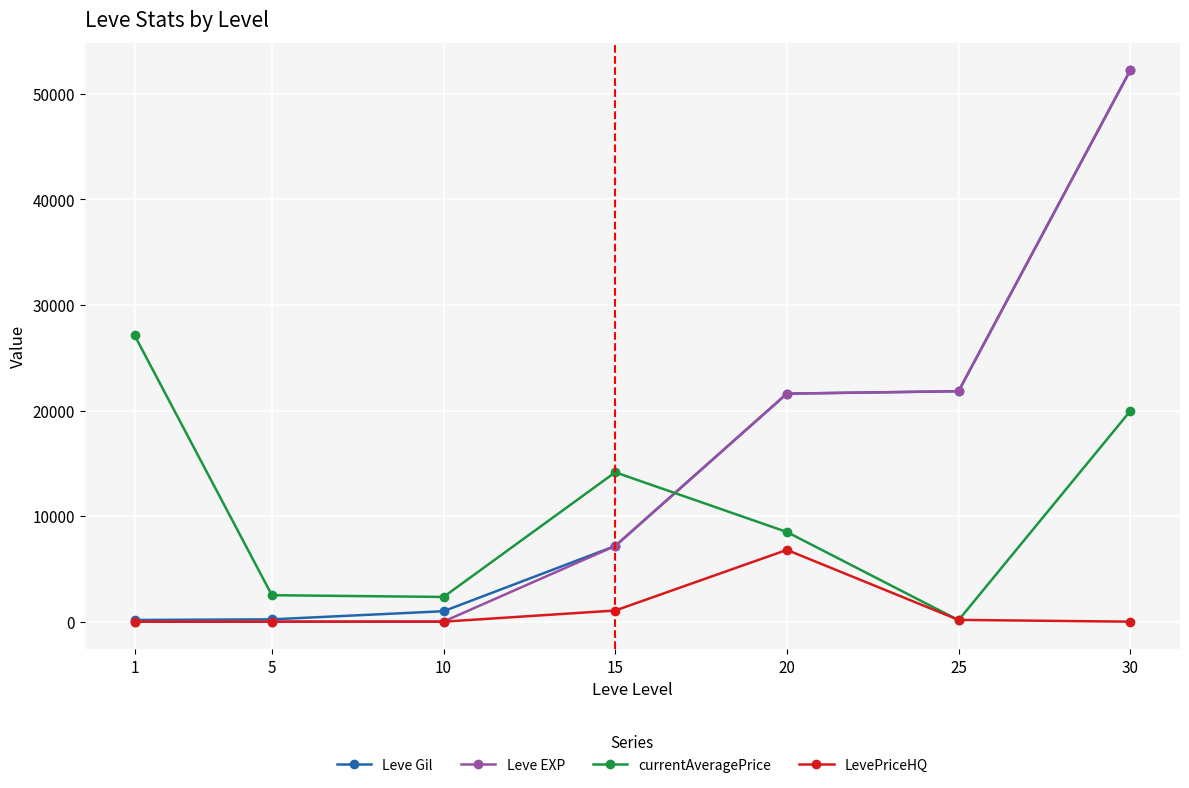

Which series changed the most between 10 and 20?

Leve EXP